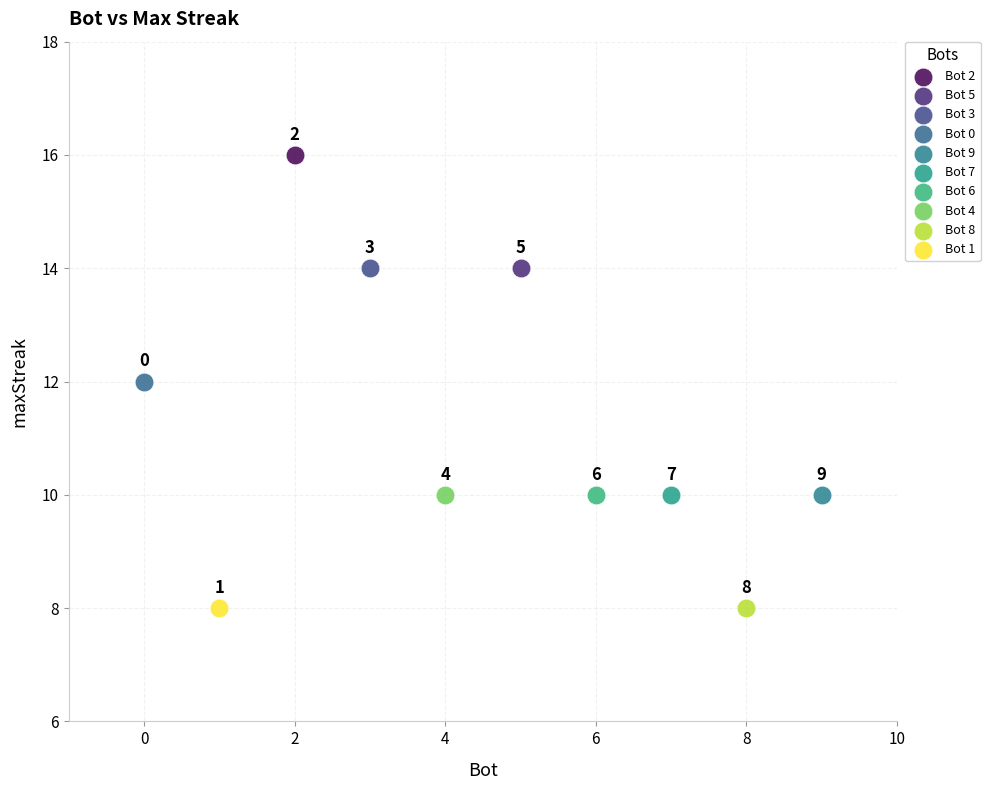

What are all the series names shown in the legend?

Bot 2, Bot 5, Bot 3, Bot 0, Bot 9, Bot 7, Bot 6, Bot 4, Bot 8, Bot 1